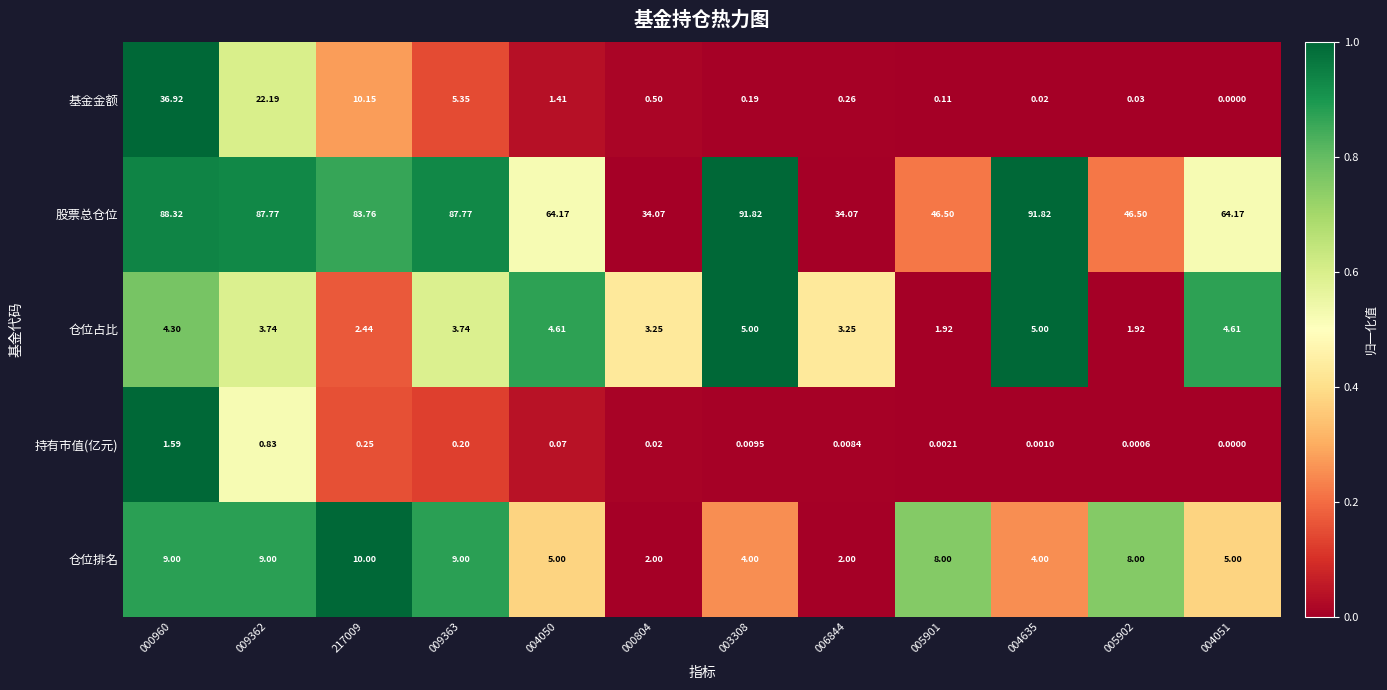

Rank the series by their maximum value, from lowest to highest.

持有市值(亿元), 仓位占比, 仓位排名, 基金金额, 股票总仓位